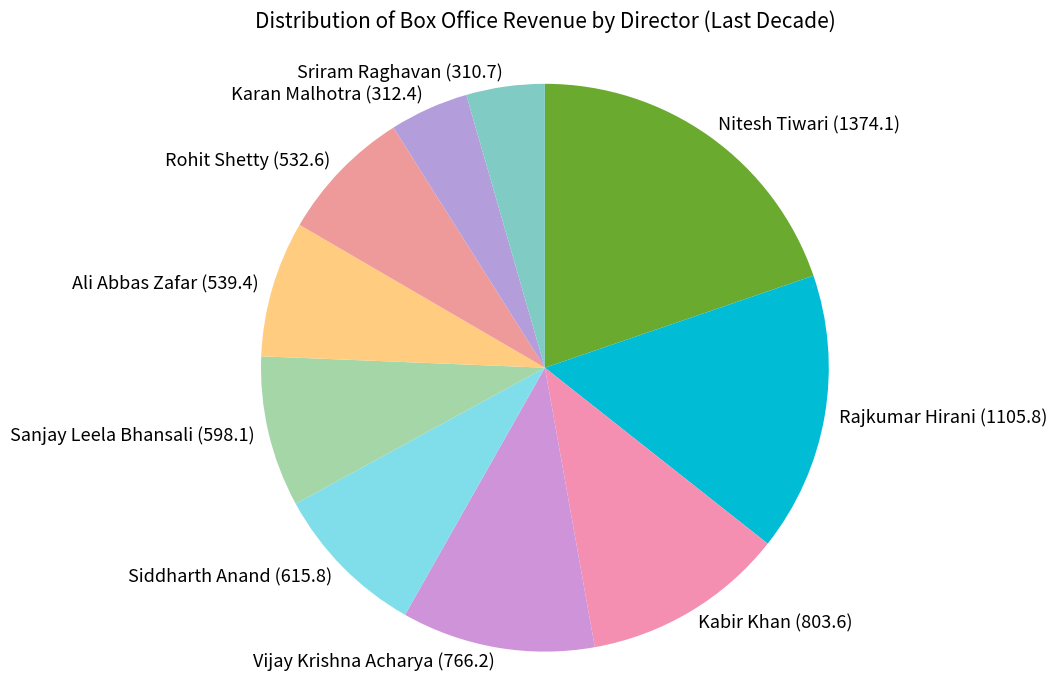

Do Karan Malhotra and Rajkumar Hirani together represent more than half of the pie?

No